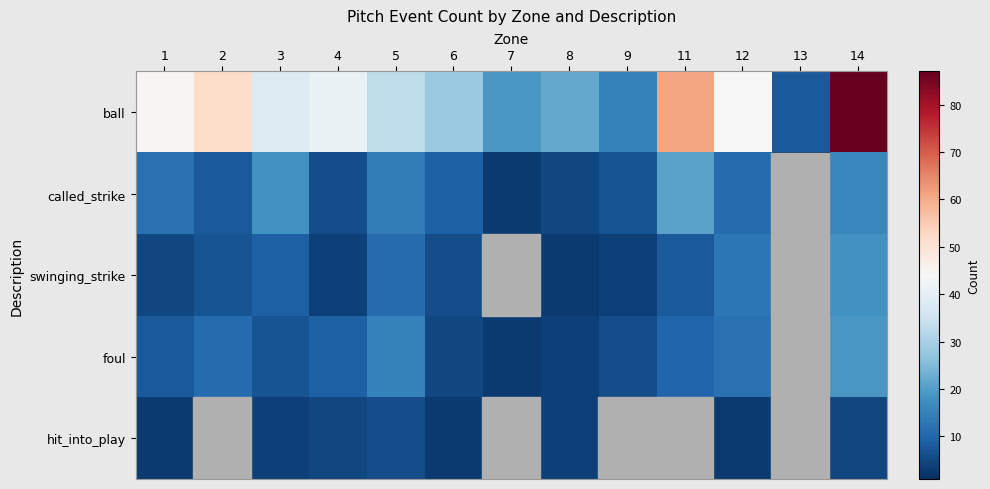

Between 13 and 4, which is larger?

4